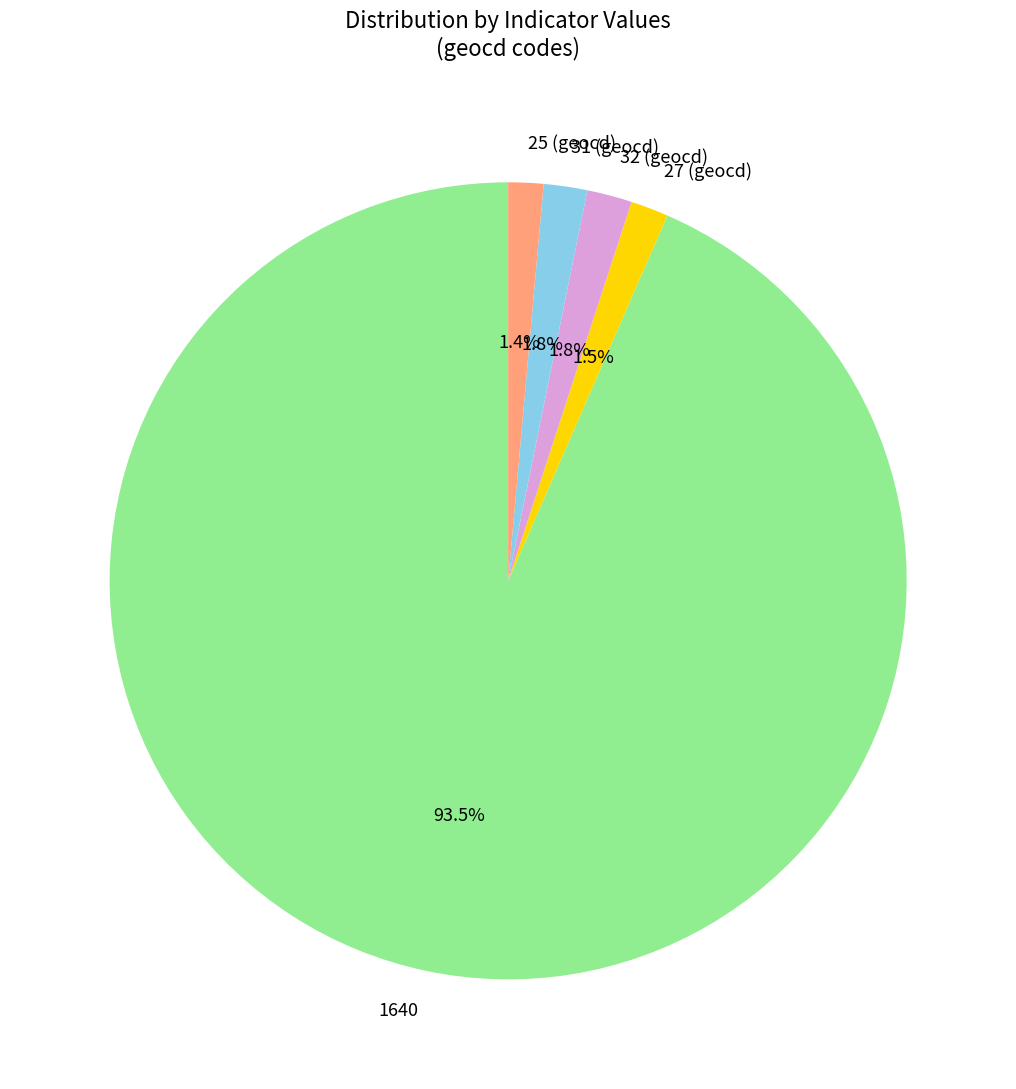

Is there a majority slice in this chart?

Yes